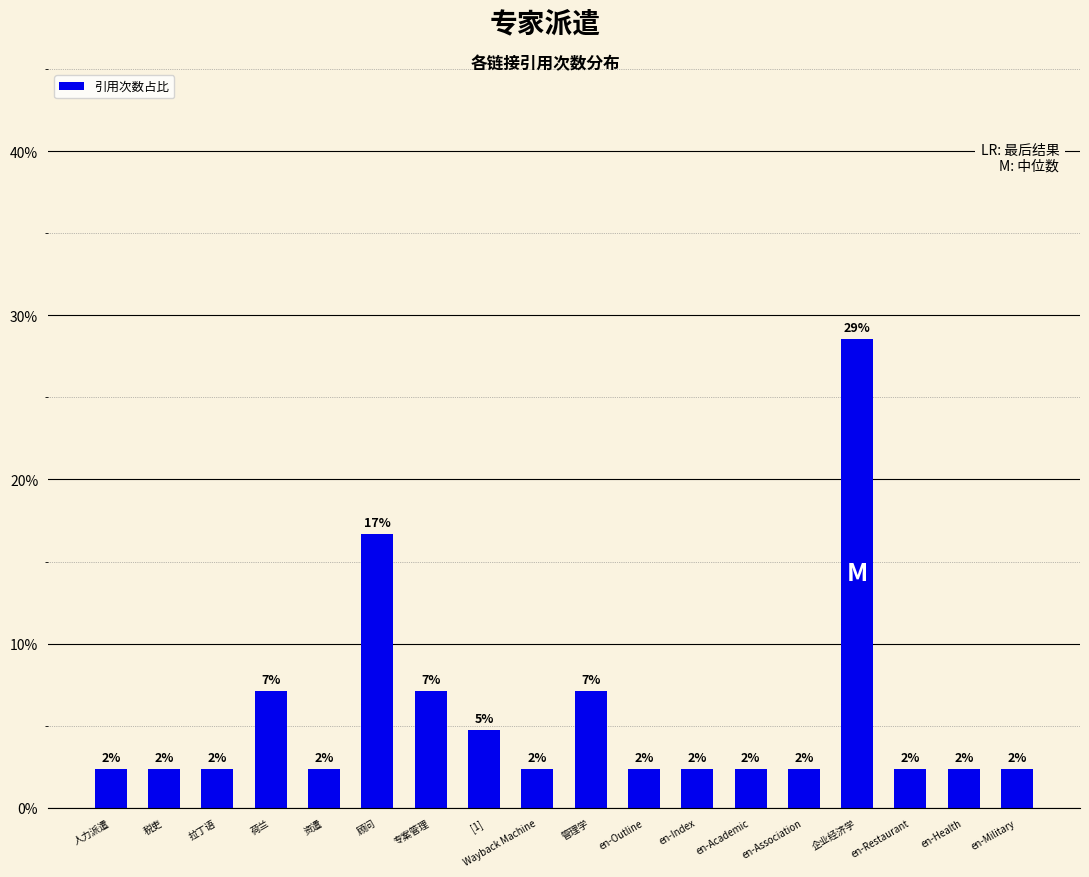

Reading left to right, list all the values displayed in this chart.

人力派遣=2.4	税吏=2.4	拉丁语=2.4	荷兰=7.1	资遣=2.4	顾问=16.7	专案管理=7.1	[1]=4.8	Wayback Machine=2.4	管理学=7.1	en-Outline=2.4	en-Index=2.4	en-Academic=2.4	en-Association=2.4	企业经济学=28.6	en-Restaurant=2.4	en-Health=2.4	en-Military=2.4